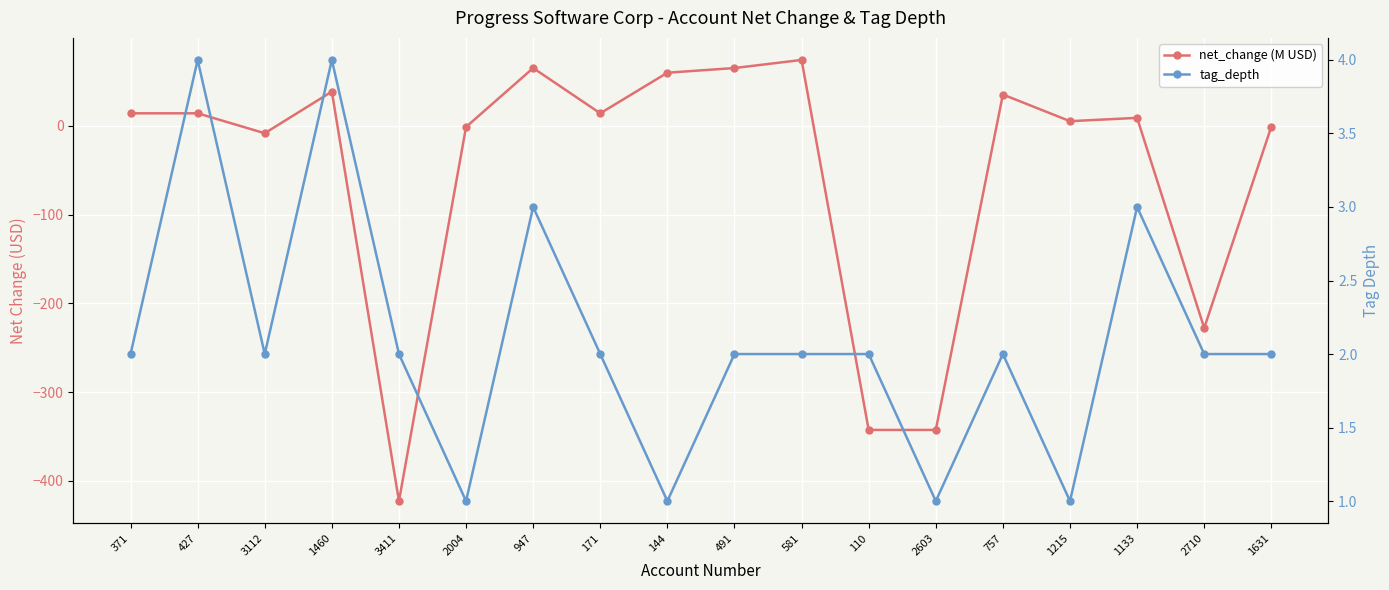

Where is the first local minimum for net_change (M USD)?

3112